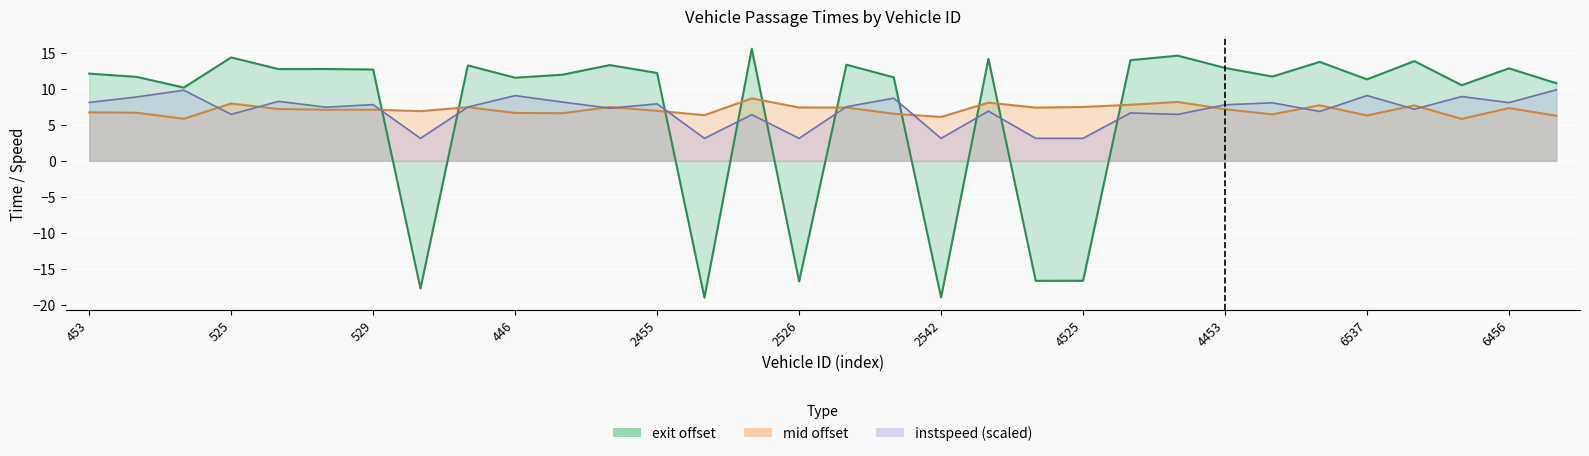

What is the difference between the maximum and minimum values in the exit series?

34.6